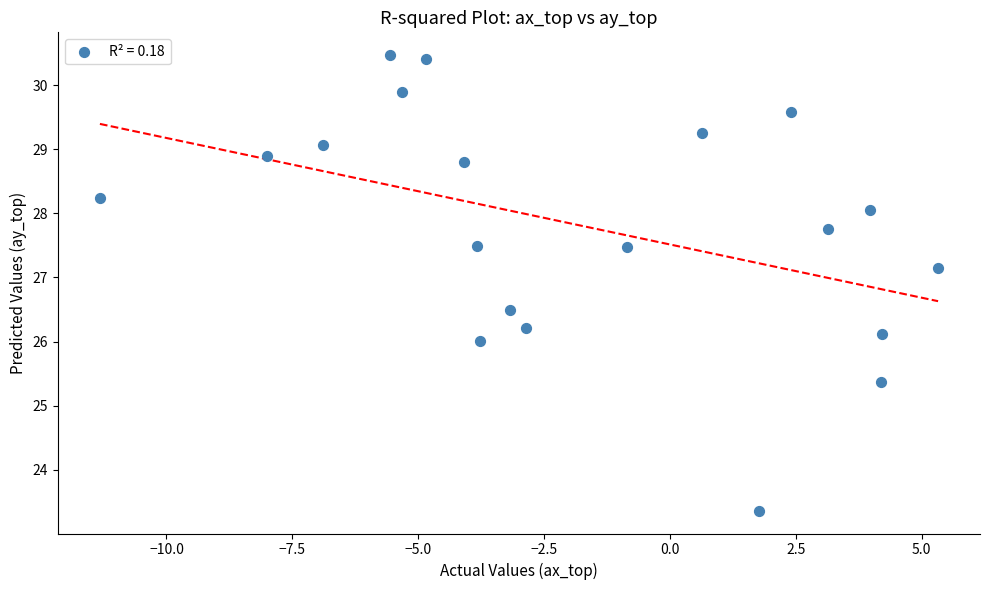

What is the range of X values (max minus min)?

16.6